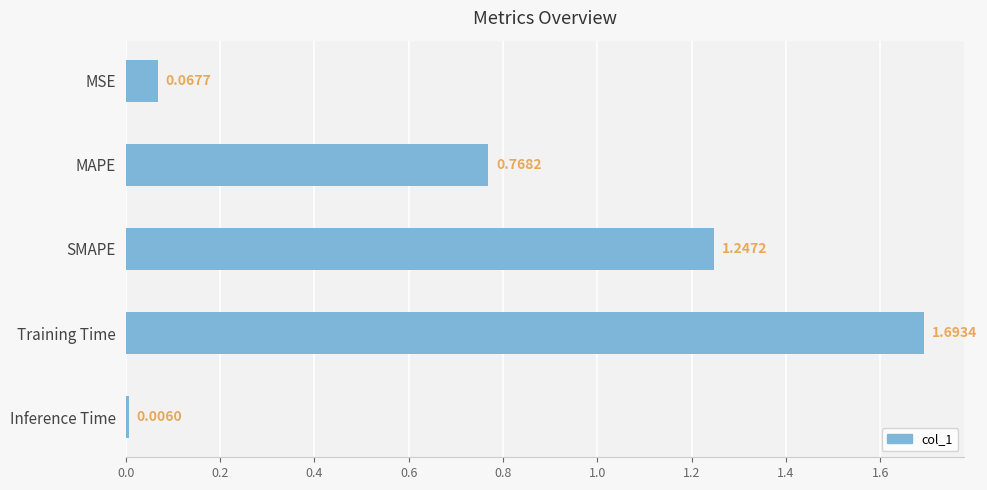

What is the label of the 4th bar from the top?

Training Time